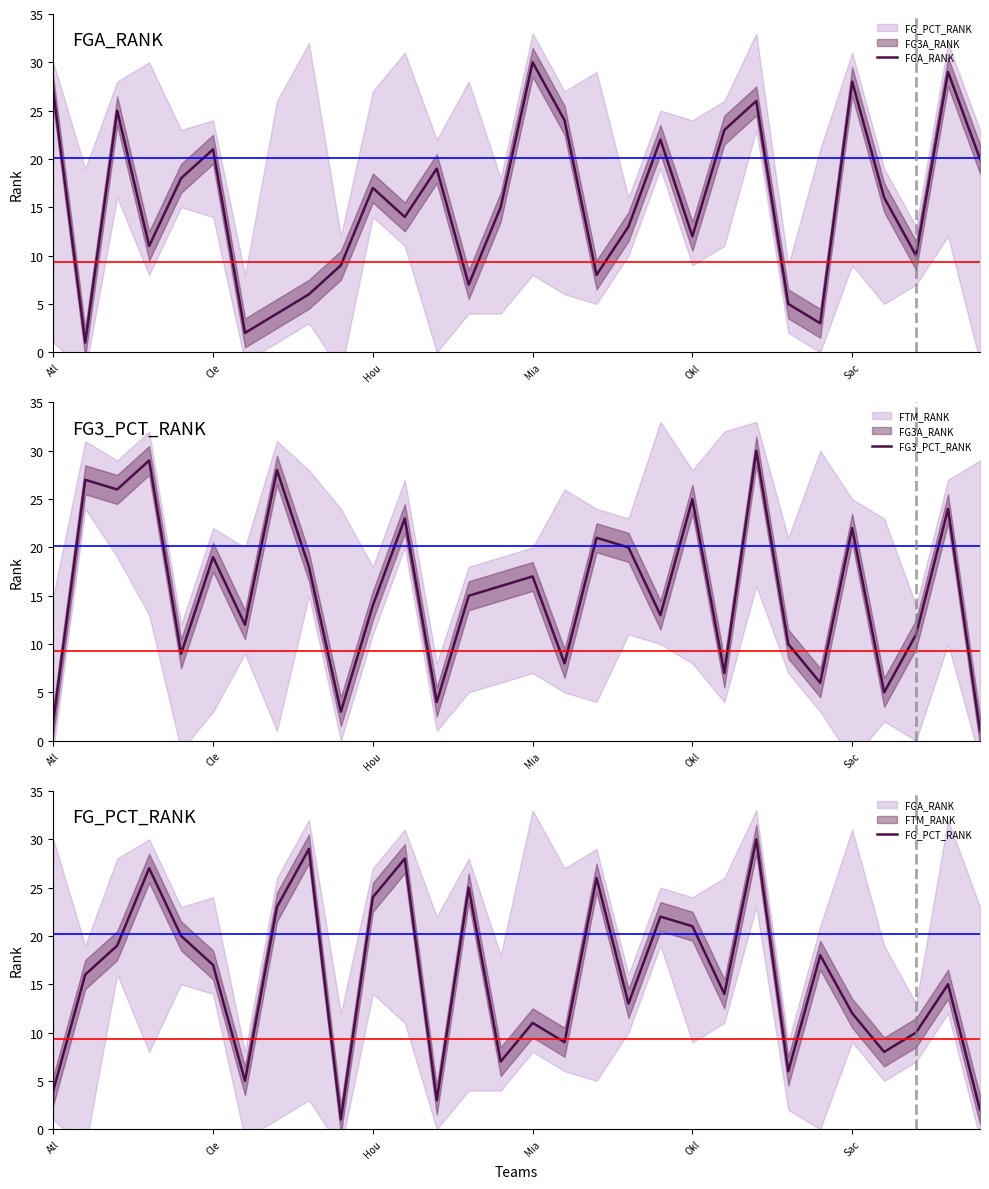

True or false: FGA_RANK has a value of 24 at 16.

True